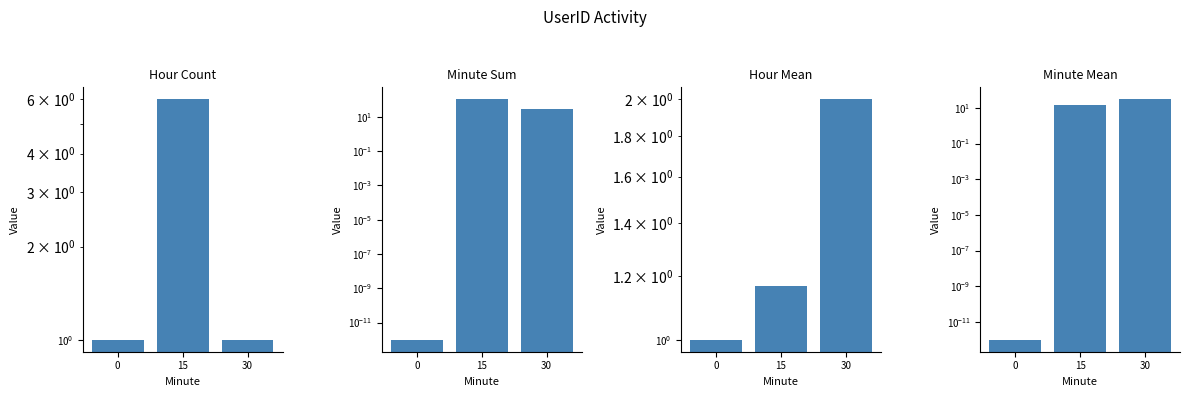

Count the number of categories in the chart.

3